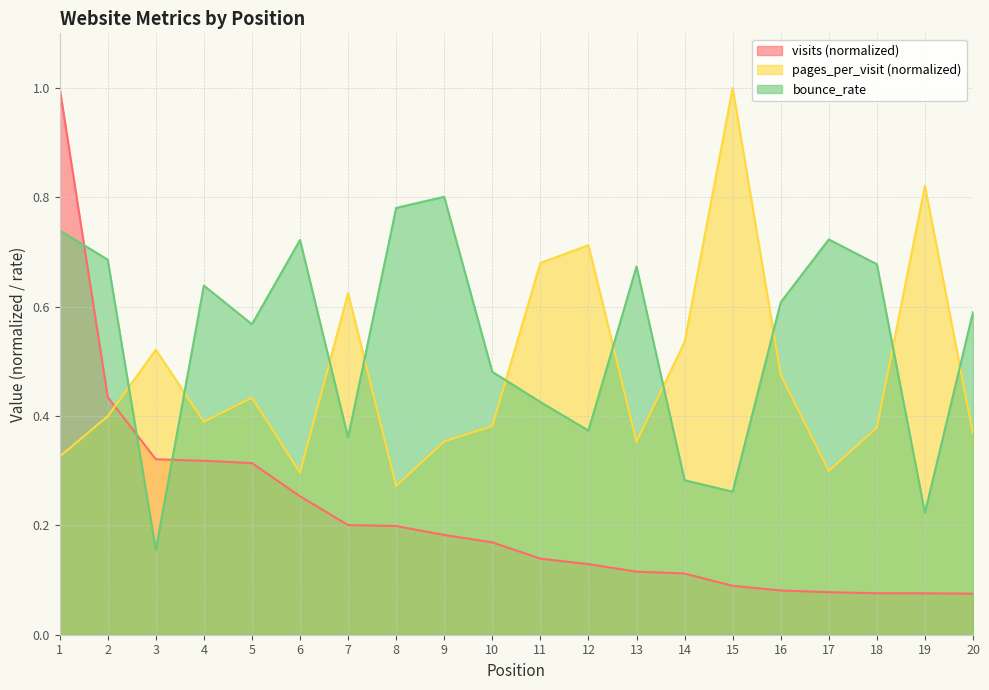

Which series changed the most between 13 and 14?

bounce_rate